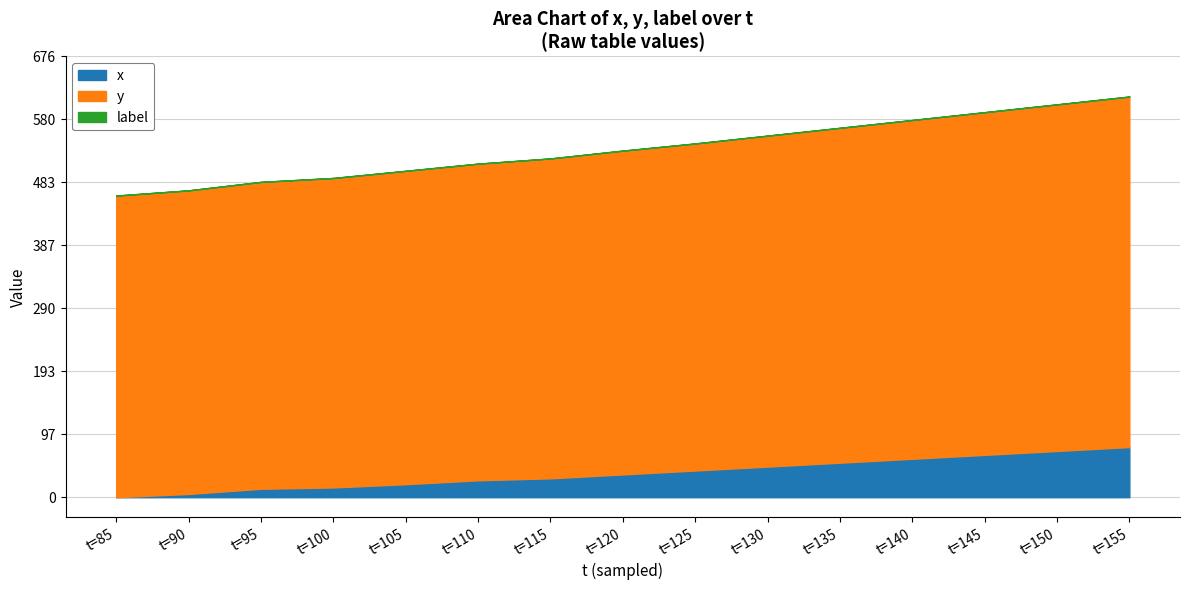

What is the spread (max minus min) of values at t=125?

502